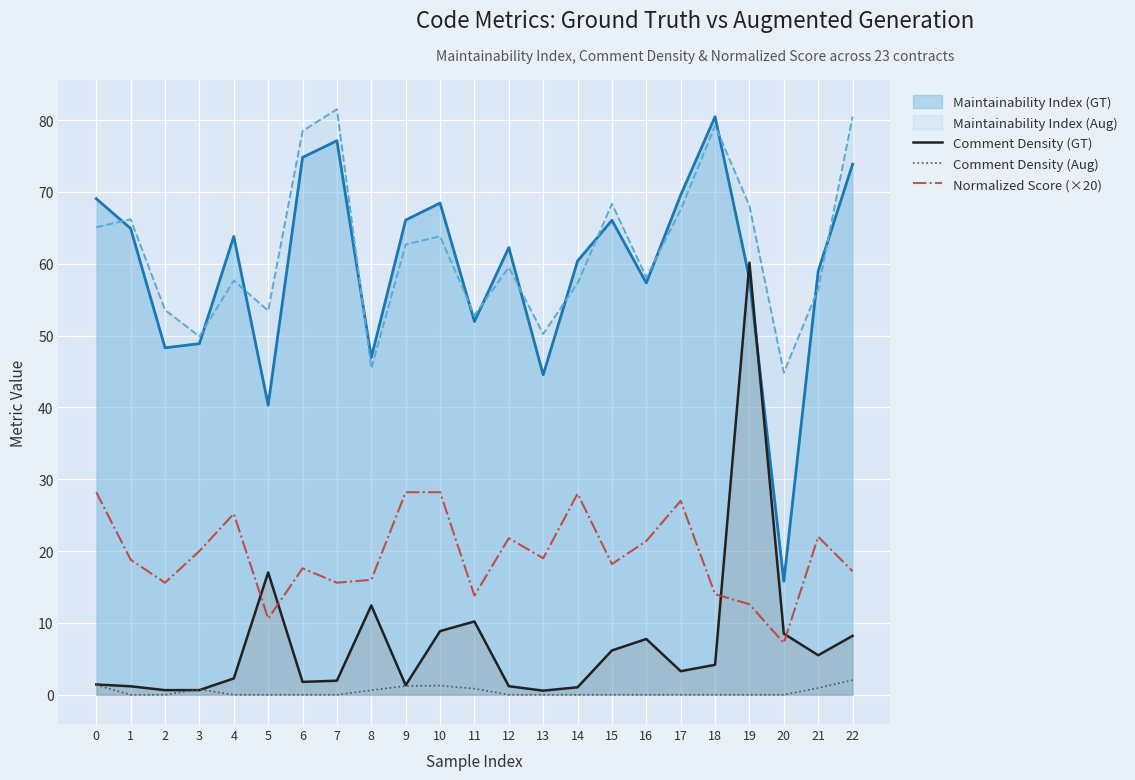

How many data points in Comment Density (Aug) are above 0?

8